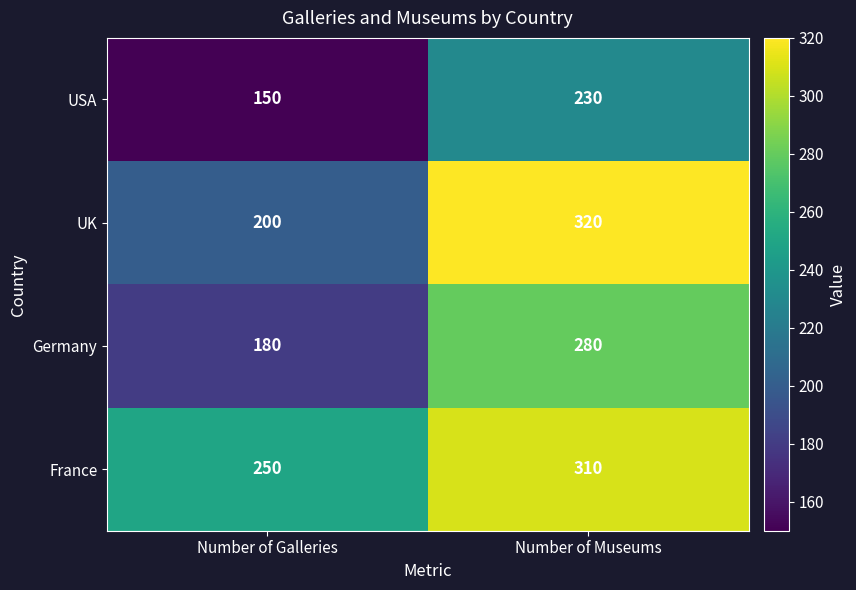

Where is UK nearest to the value 260?

Number of Galleries